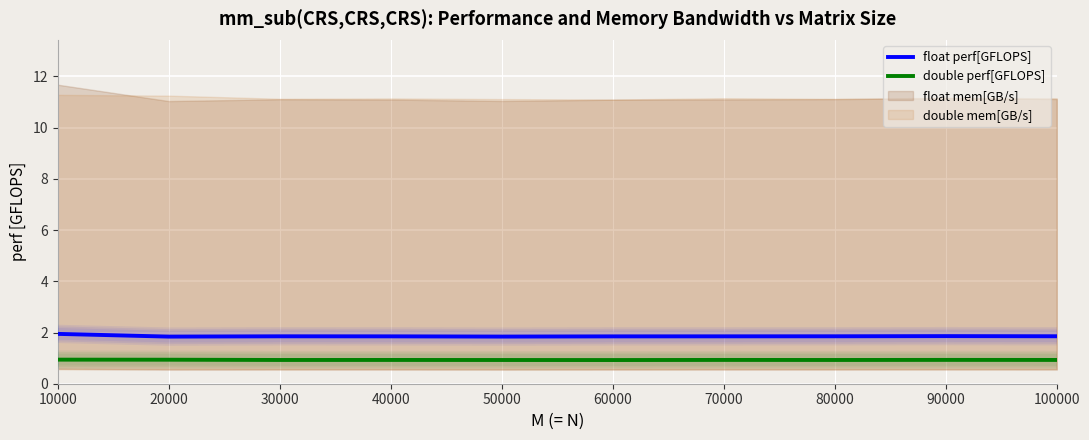

Where is the first local maximum for double perf[GFLOPS]?

40000